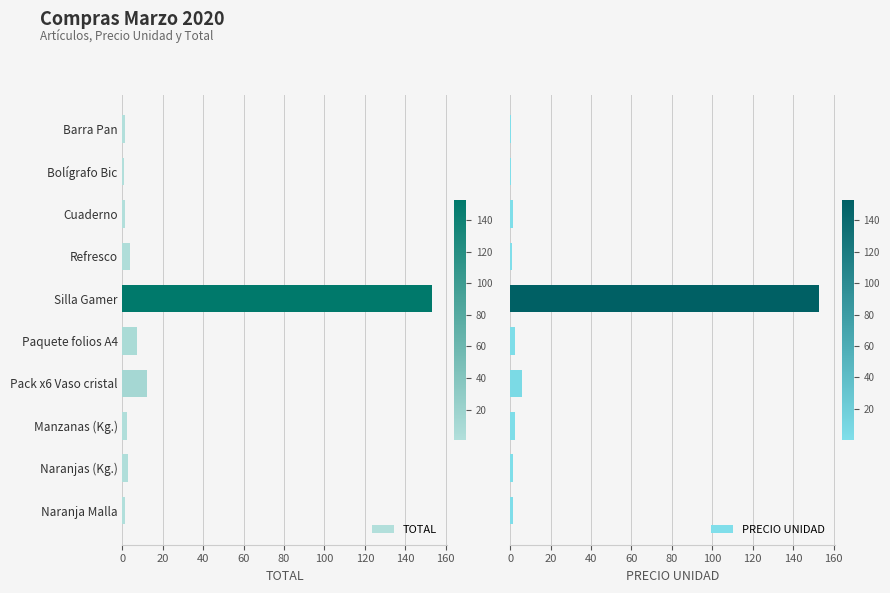

Which series has the widest spread of values?

PRECIO UNIDAD